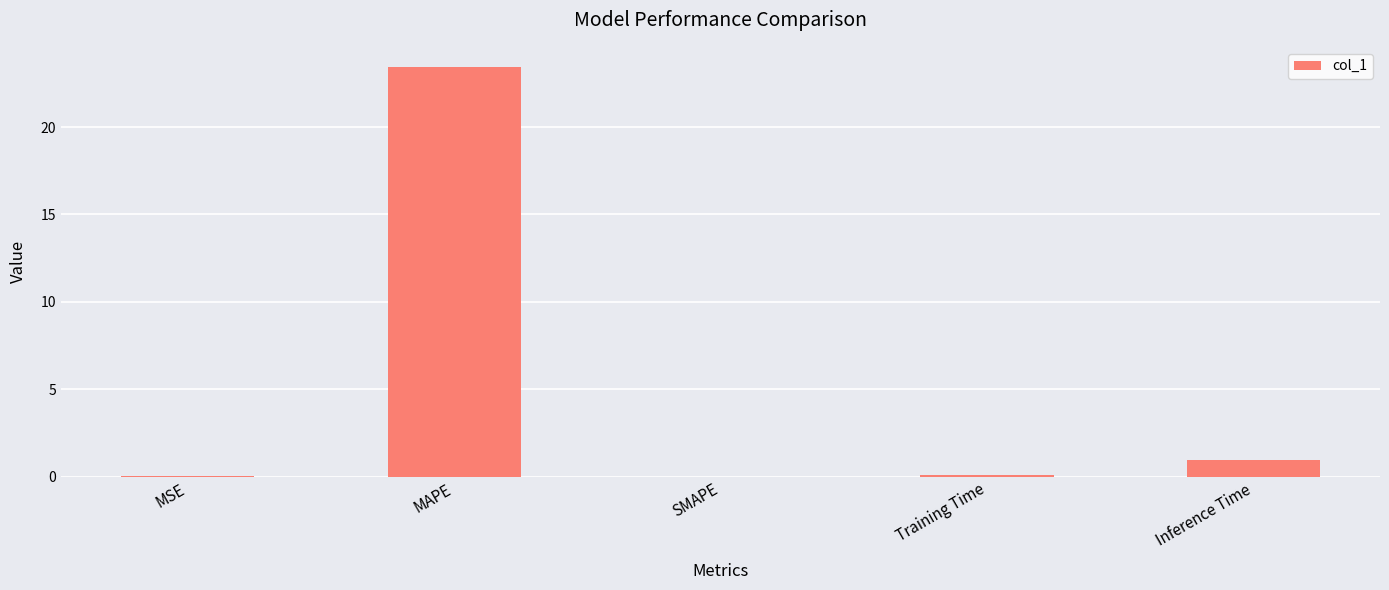

How many distinct data groups are displayed?

1